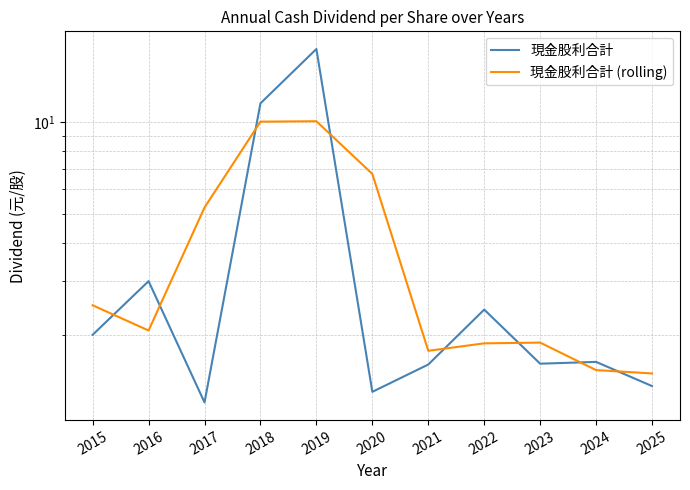

What is the maximum value shown in the chart?

17.3